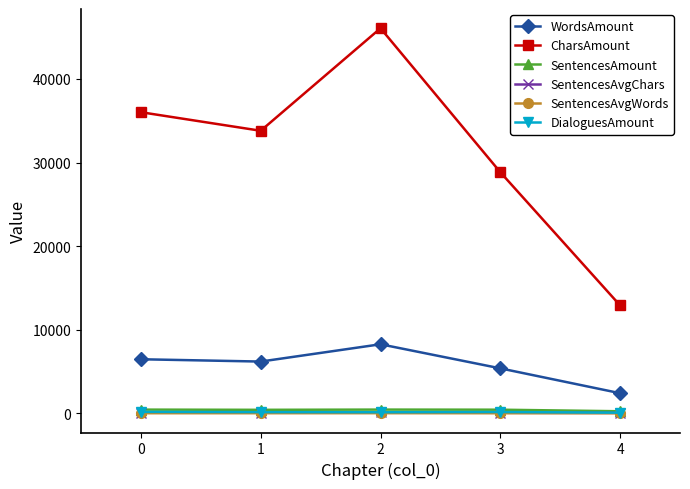

What is the highest value of the CharsAmount series?

46067.0